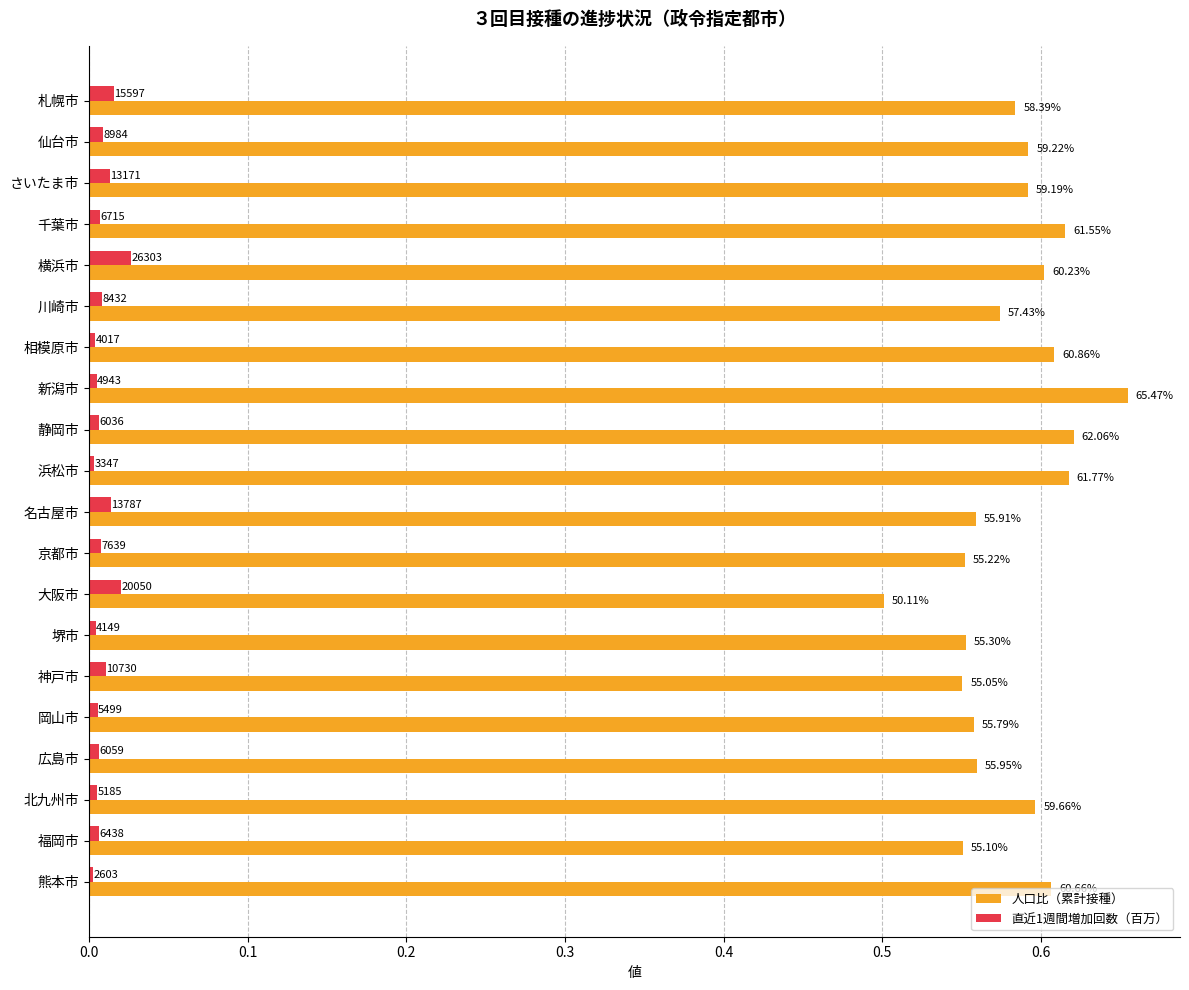

What are all the series names shown in the legend?

人口比（累計接種）, 直近1週間増加回数（百万）